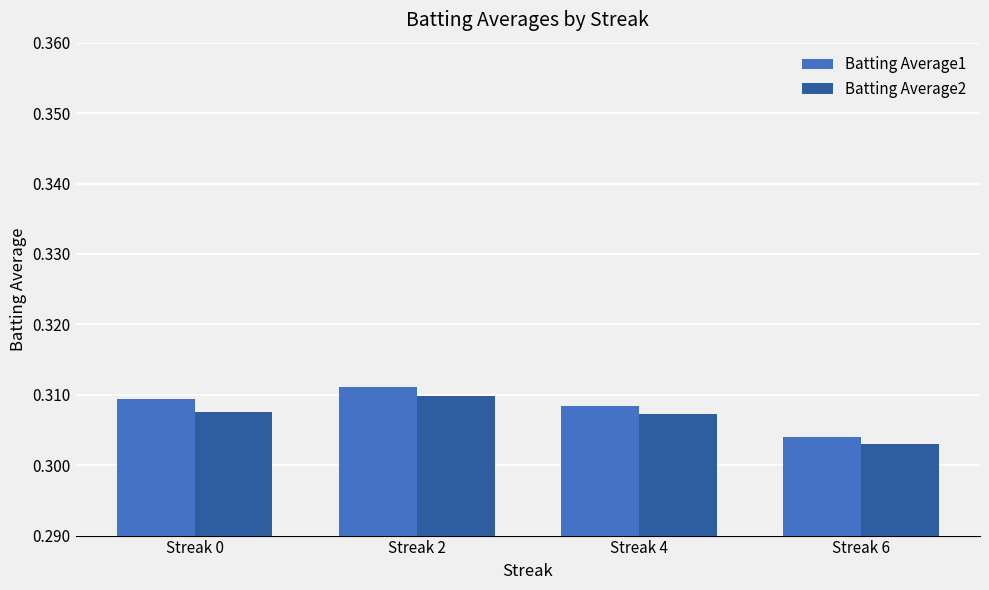

The Batting Average1 series shows 0.1 at Streak 6. True or false?

False